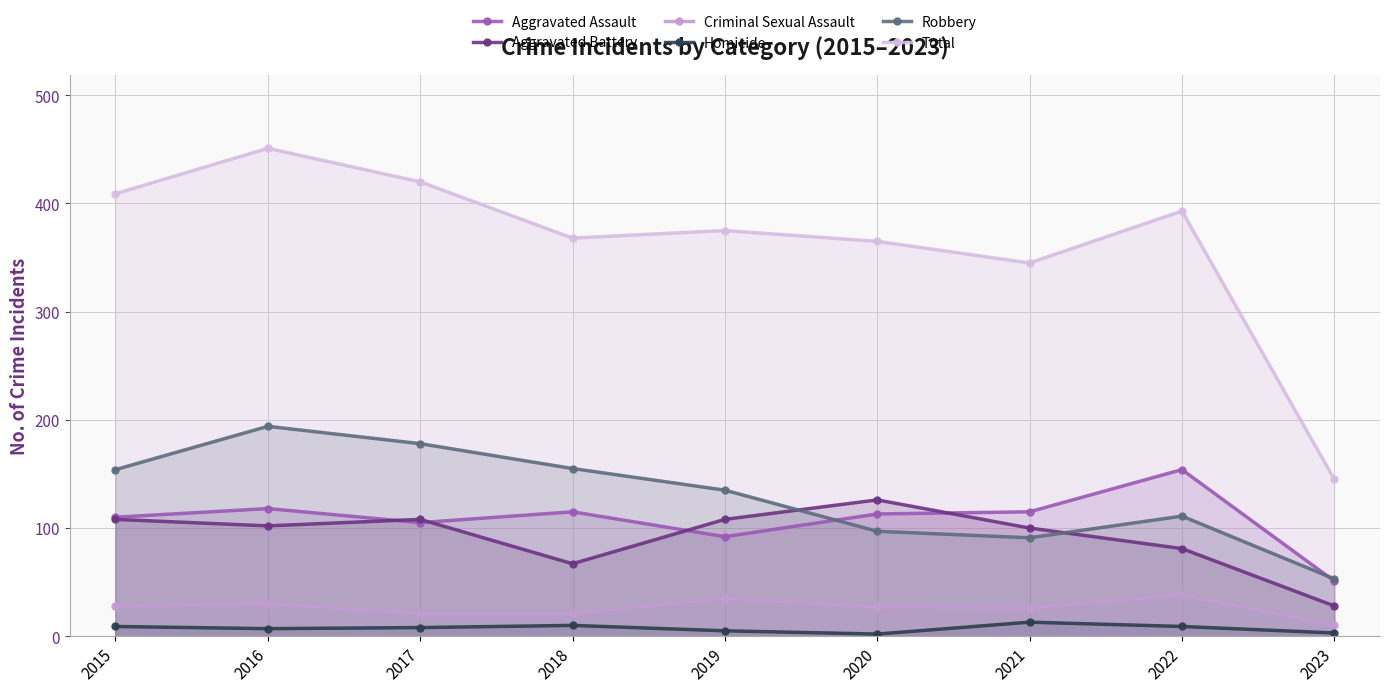

What is the value of the Criminal Sexual Assault point at the 7th from the left?

26